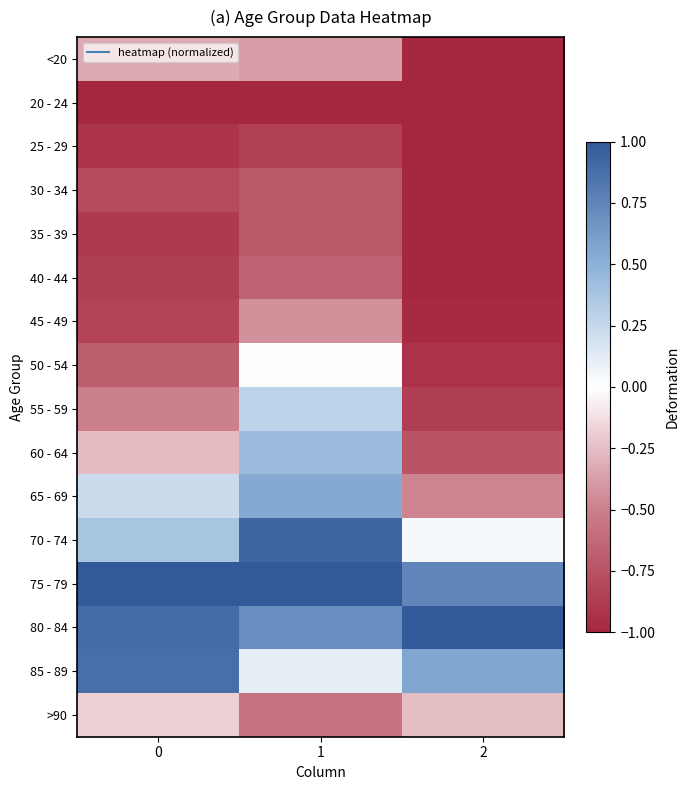

At how many categories does at least one series exceed 0?

3